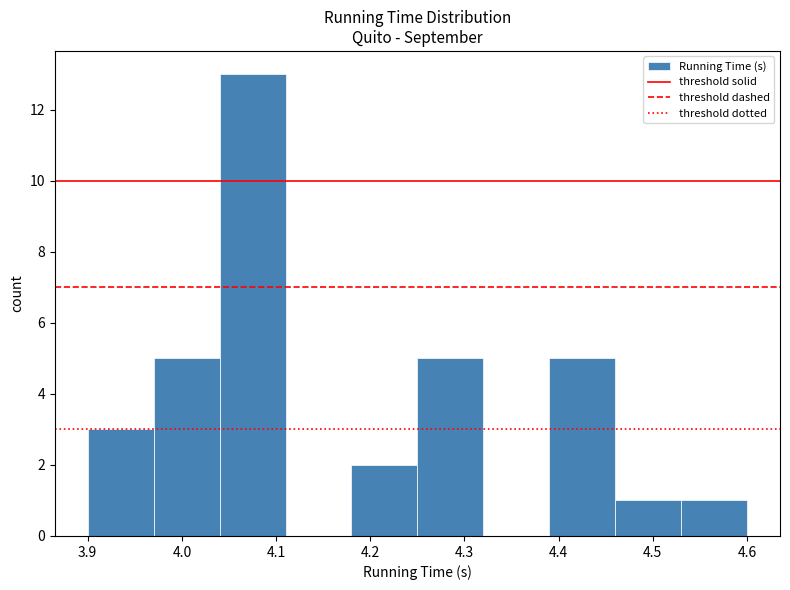

How tall is the bar that spans 4.18 to 4.25 on the x-axis? The values are not printed on the chart, so give them approximately, as read against the axis.

2